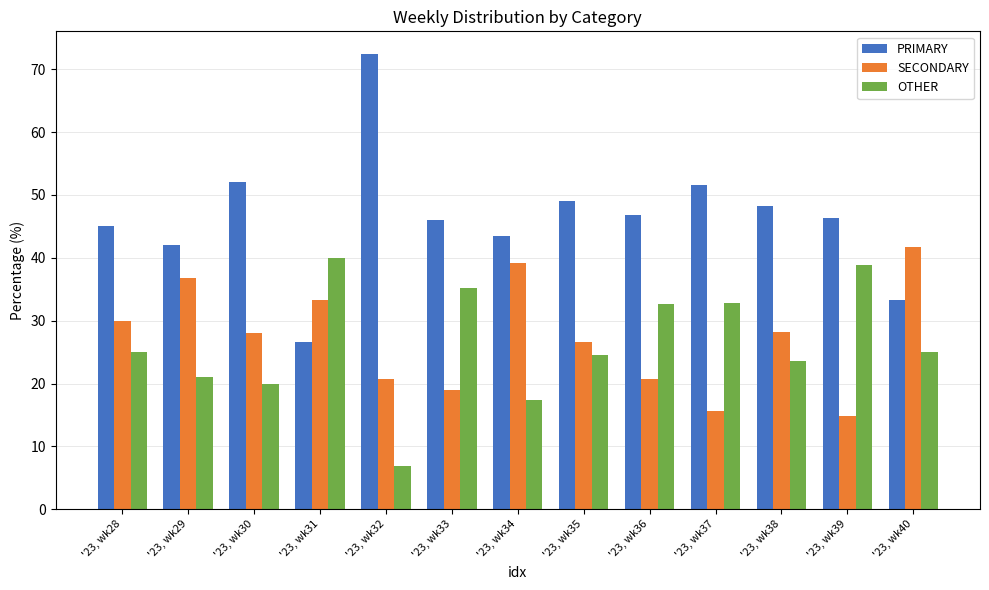

How many bars are there in each group?

3